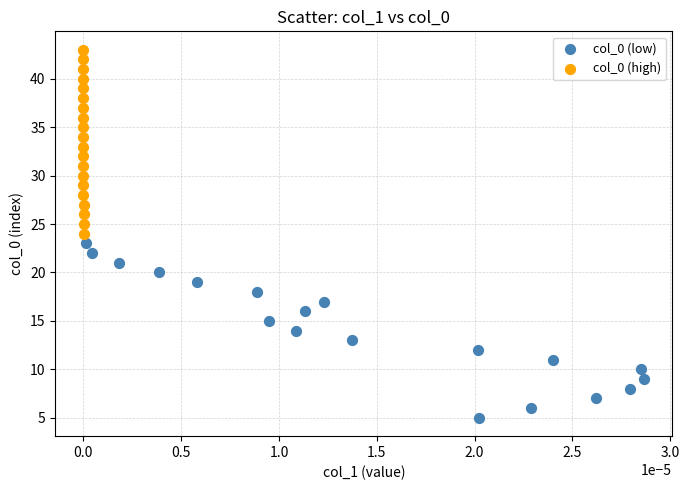

Which series contains the highest Y value?

col_0 (high)